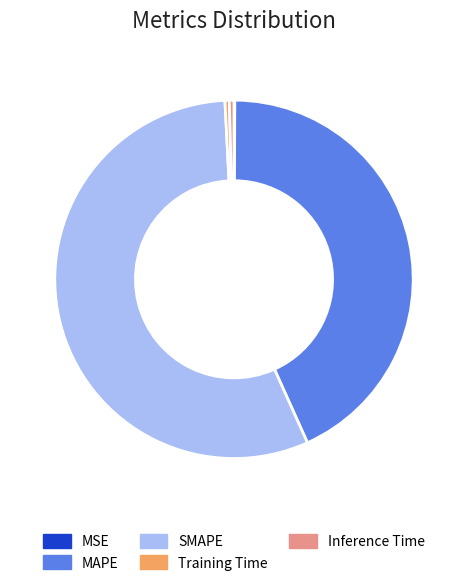

Which slice is the largest?

SMAPE